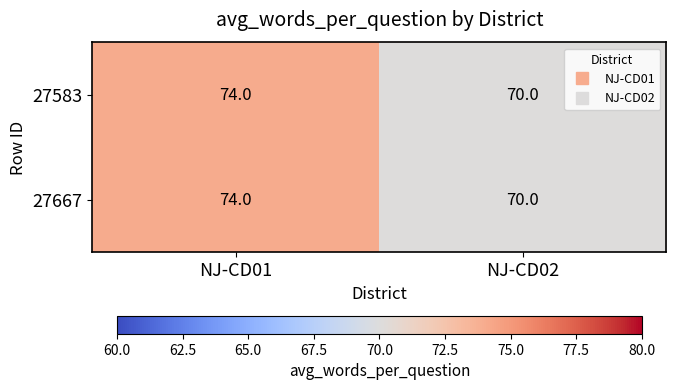

Is it true that 27667 equals 33 at NJ-CD02?

False